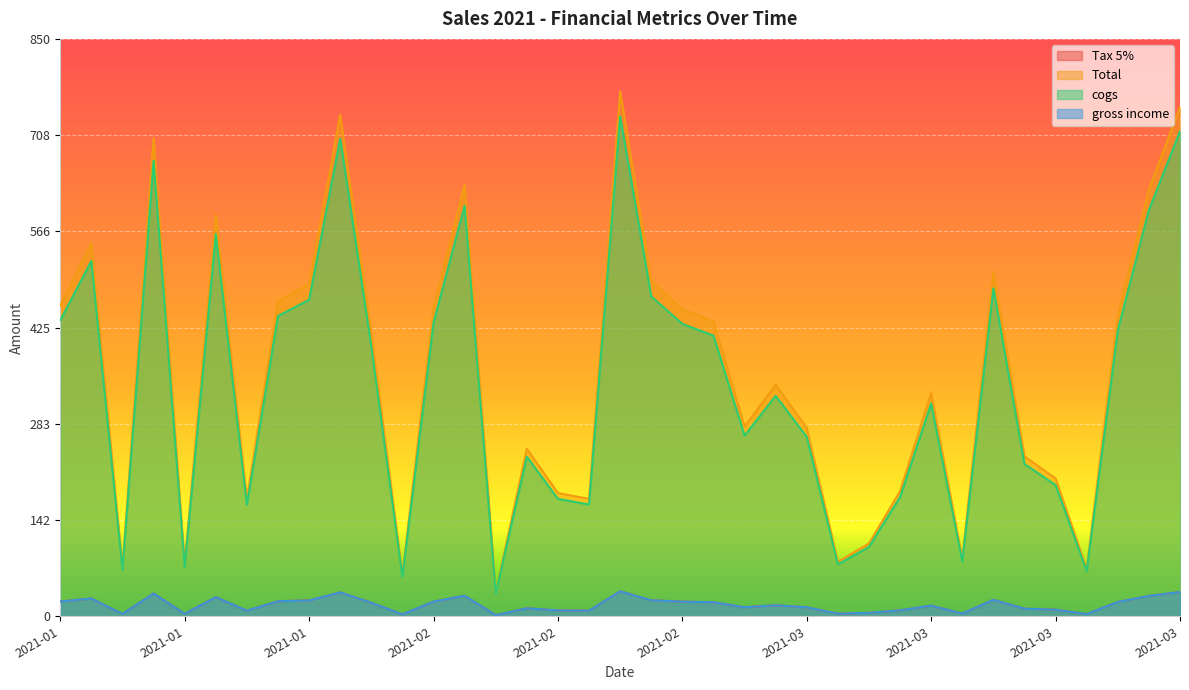

What is the label of the 16th point from the right?

2021-03-05